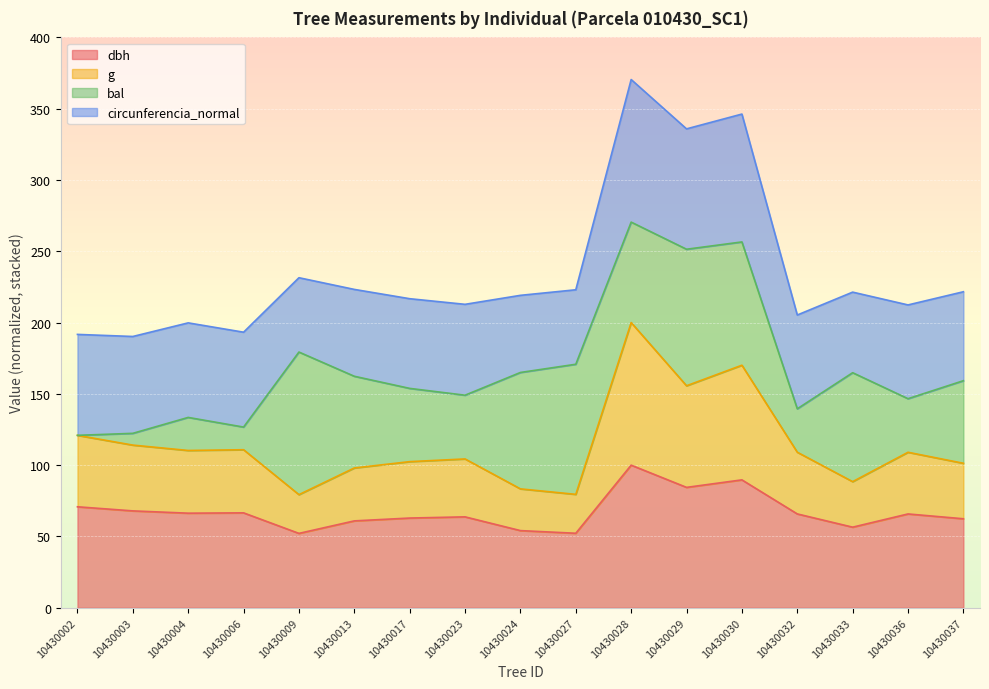

At how many categories does at least one series exceed 100?

12